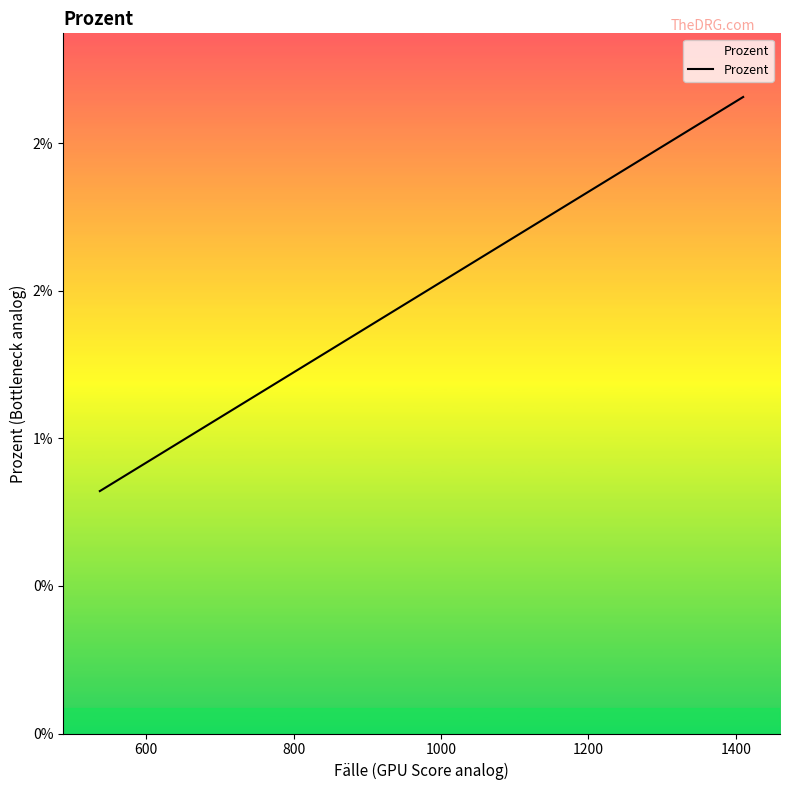

Count the number of categories in the chart.

20